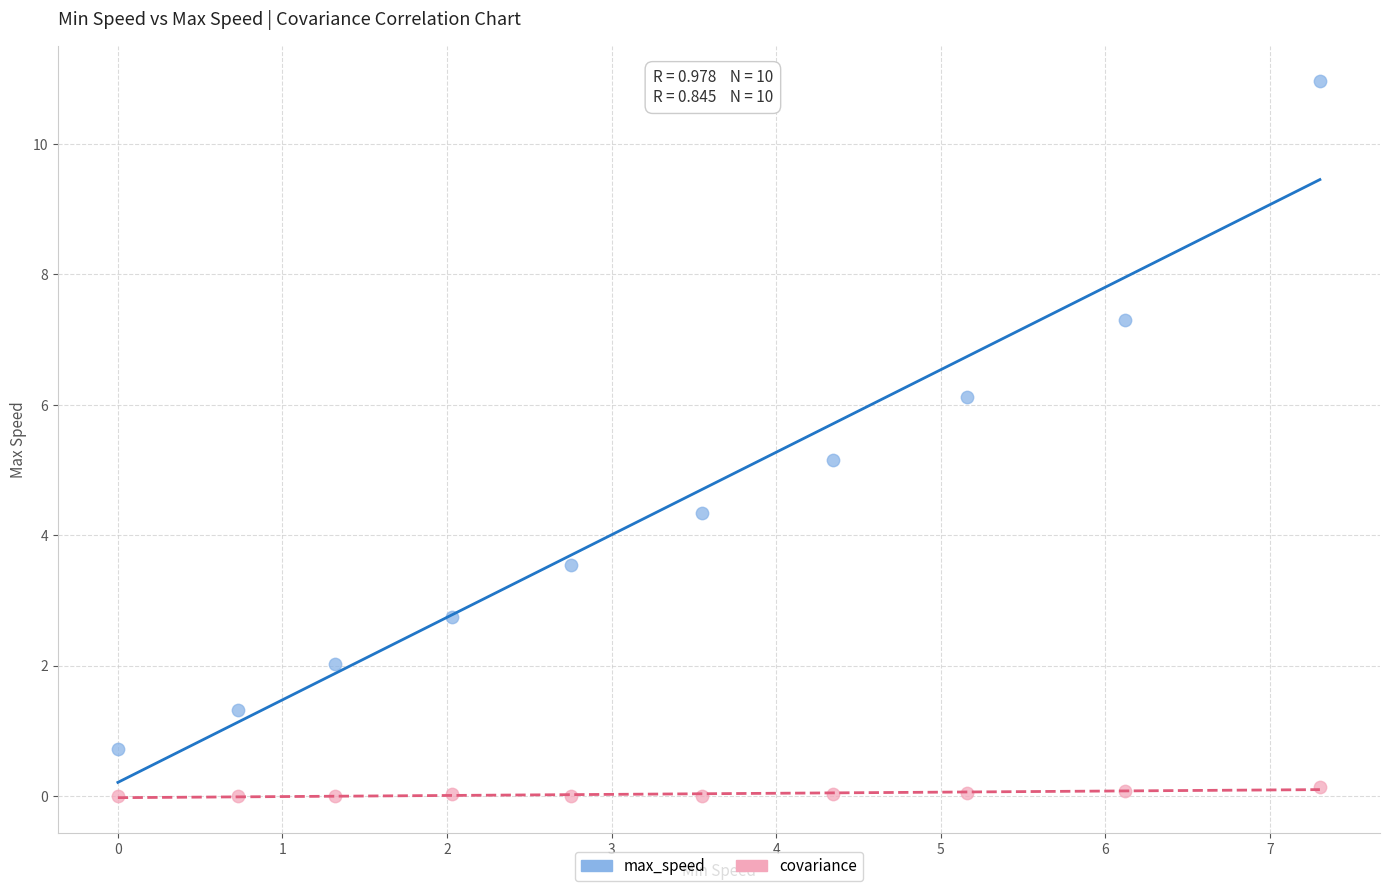

What are all the series names shown in the legend?

max_speed, covariance